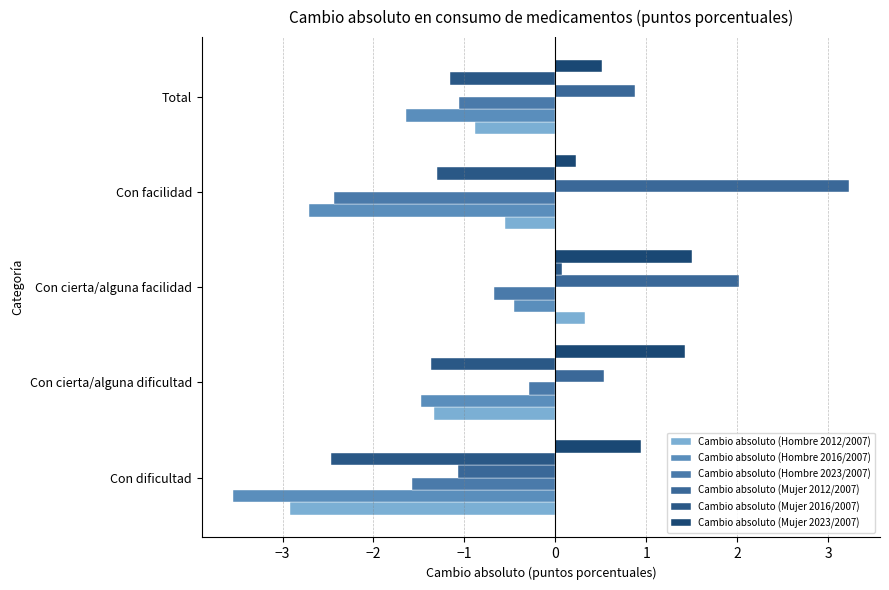

Reading left to right, transcribe all the data shown in this chart.

Cambio absoluto (Hombre 2012/2007): -2.9	-1.3	0.3	-0.5	-0.9
Cambio absoluto (Hombre 2016/2007): -3.6	-1.5	-0.5	-2.7	-1.6
Cambio absoluto (Hombre 2023/2007): -1.6	-0.3	-0.7	-2.4	-1.1
Cambio absoluto (Mujer 2012/2007): -1.1	0.5	2.0	3.2	0.9
Cambio absoluto (Mujer 2016/2007): -2.5	-1.4	0.1	-1.3	-1.2
Cambio absoluto (Mujer 2023/2007): 0.9	1.4	1.5	0.2	0.5